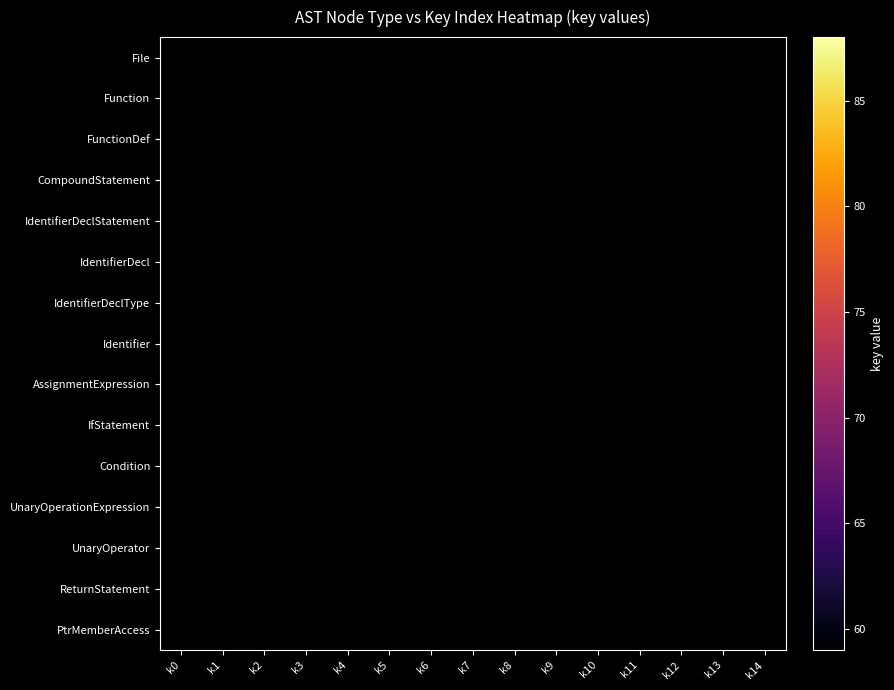

Which has a higher value, k11 or k3?

k3